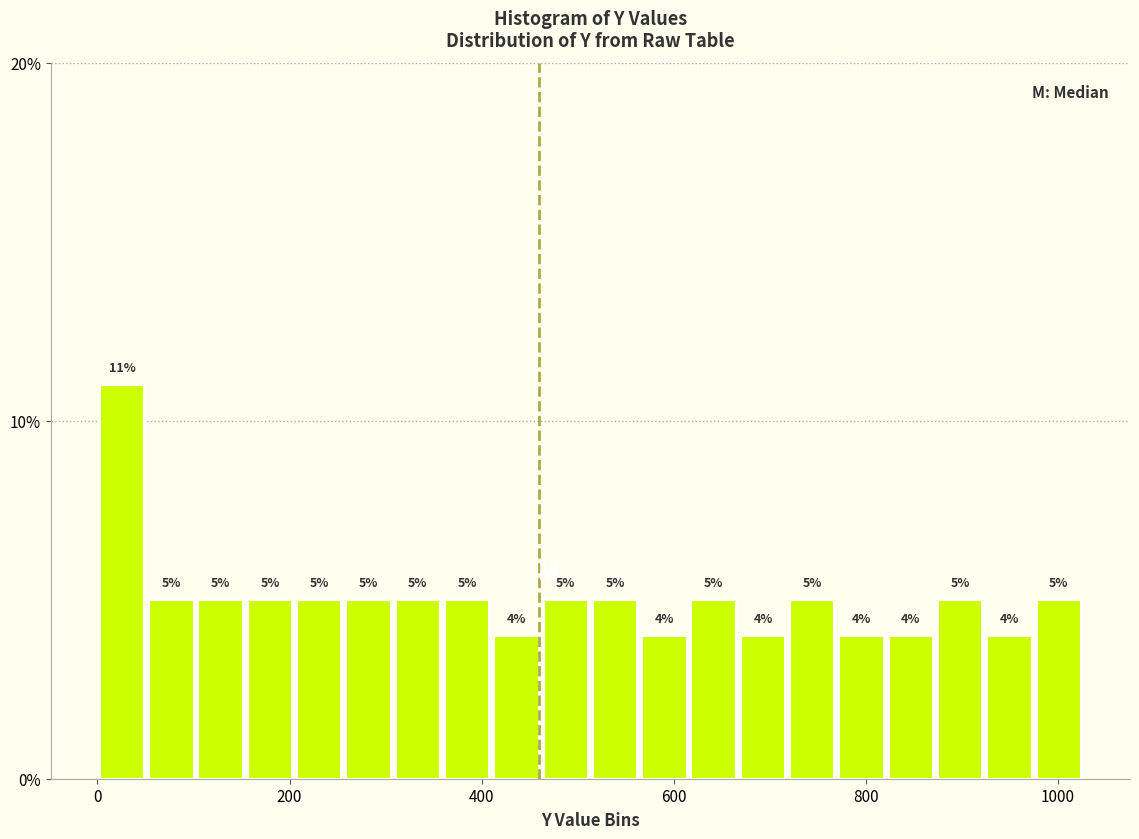

Around what value on the x-axis is the tallest bar? Give the approximate position of its centre, as read against the axis.

20